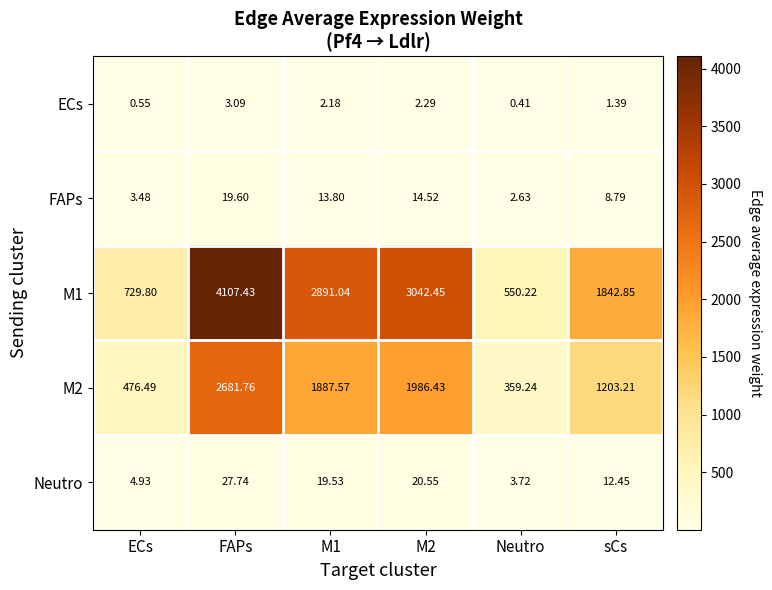

At which category is the sum across all series the highest?

FAPs